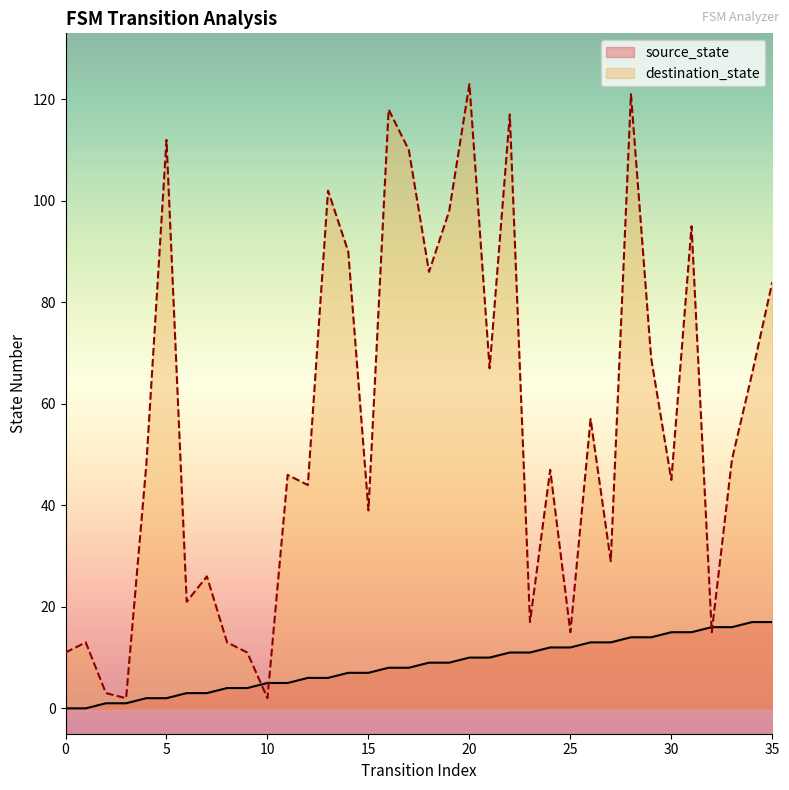

List the series in order of their overall mean, lowest first.

source_state, destination_state